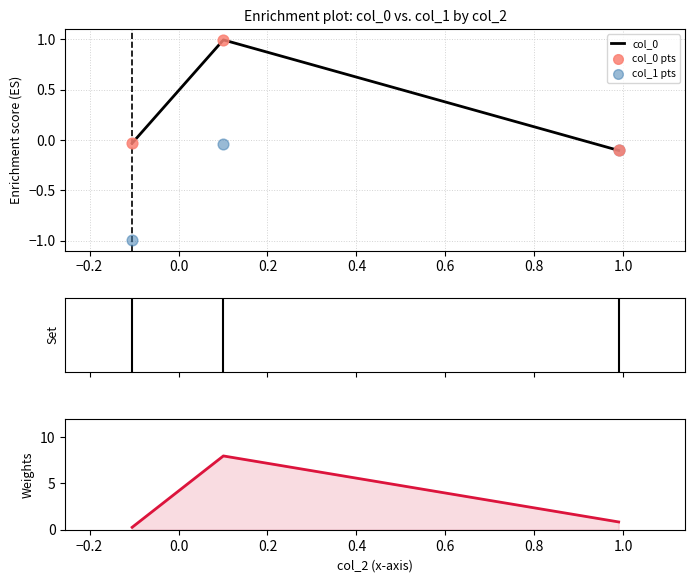

What is the highest value of the col_0 series?

1.0